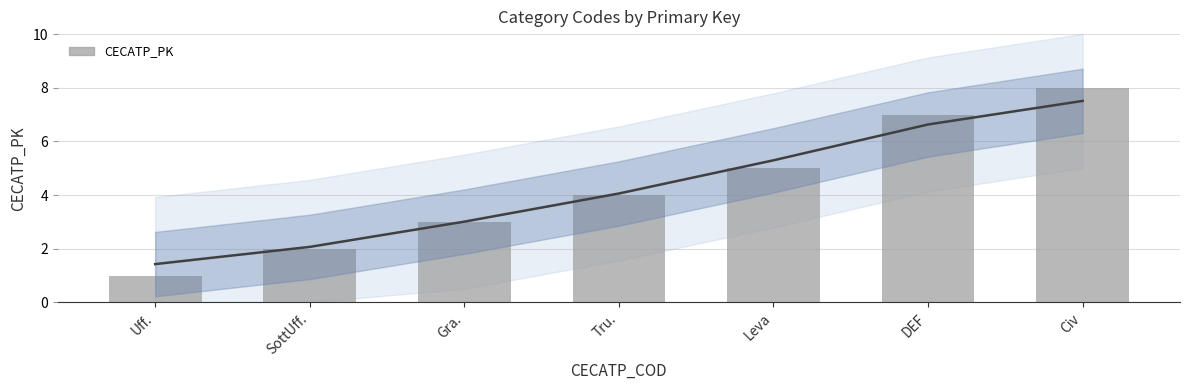

Between Uff. and SottUff., which is larger?

SottUff.